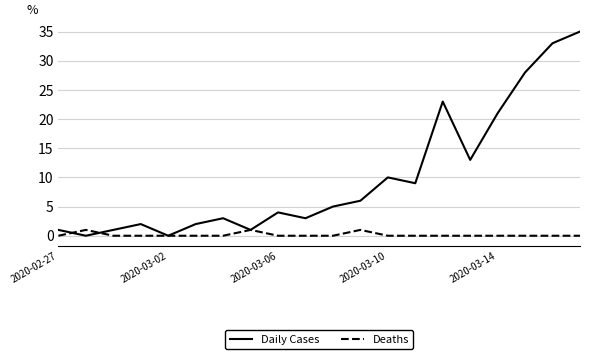

List the series in order of their overall mean, lowest first.

Deaths, Daily Cases